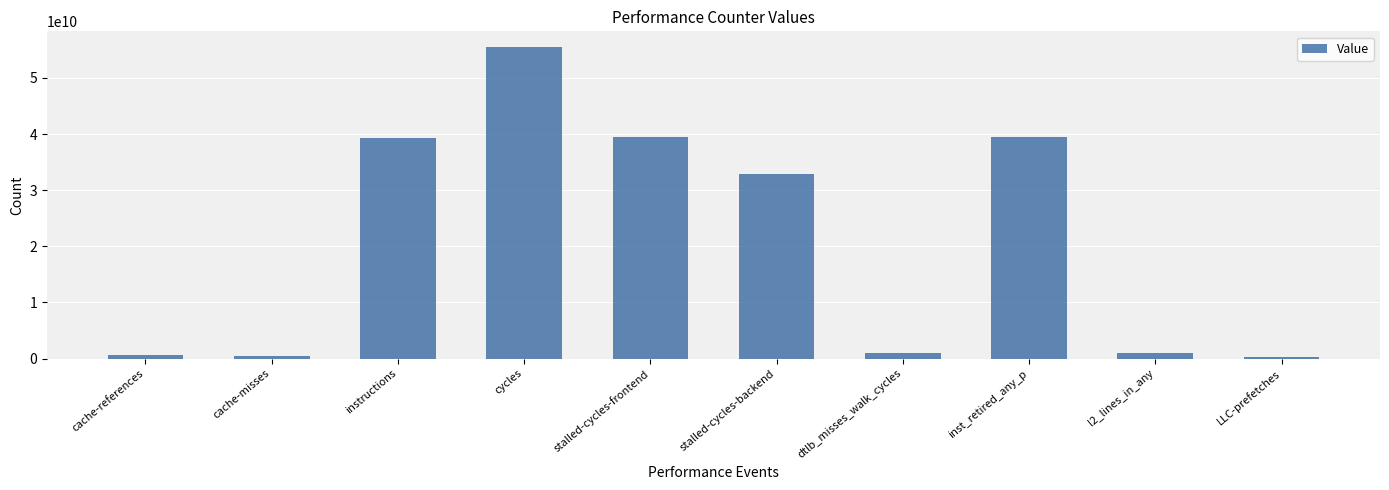

What position from the right is inst_retired_any_p?

3